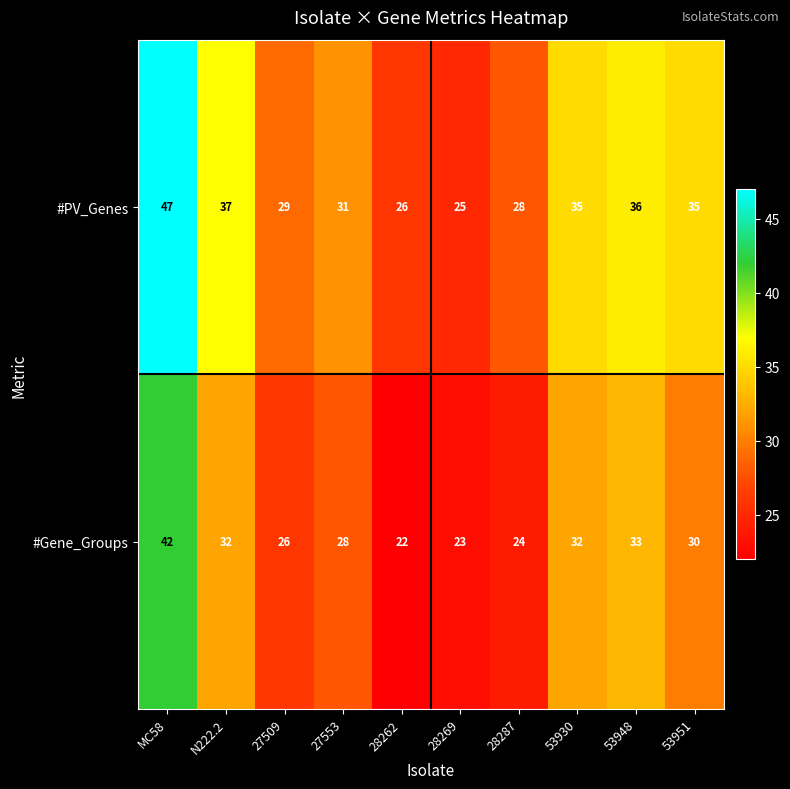

At which label does #Gene_Groups first exceed 30?

MC58